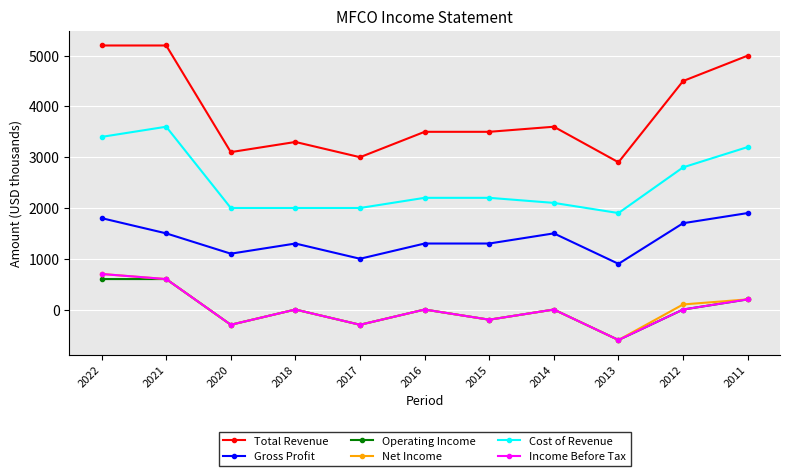

What is the difference between the highest and lowest values at 2018?

3300